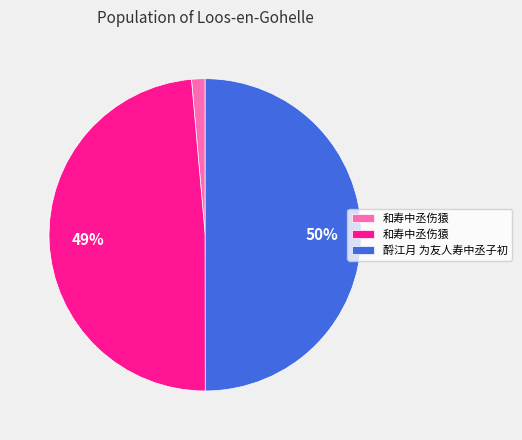

To the nearest percent, what is the average slice percentage?

33%